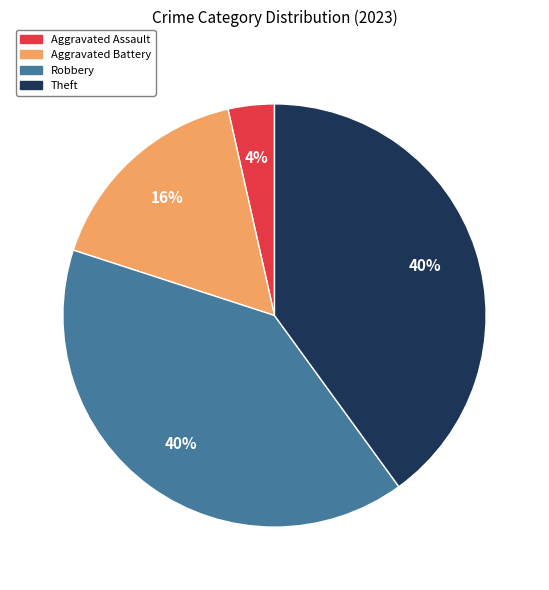

Which slice is the smallest?

Aggravated Assault